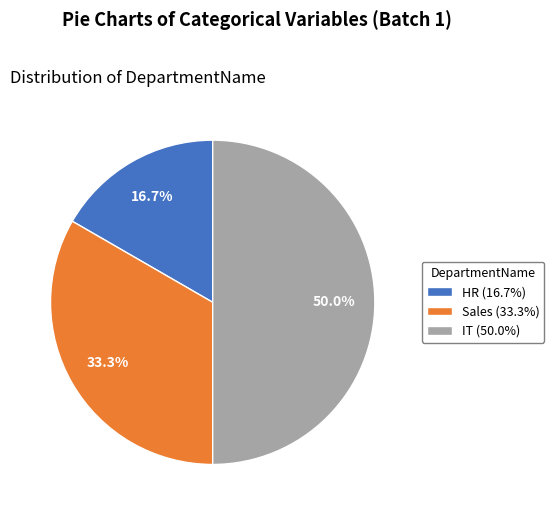

Which slice is the smallest?

HR